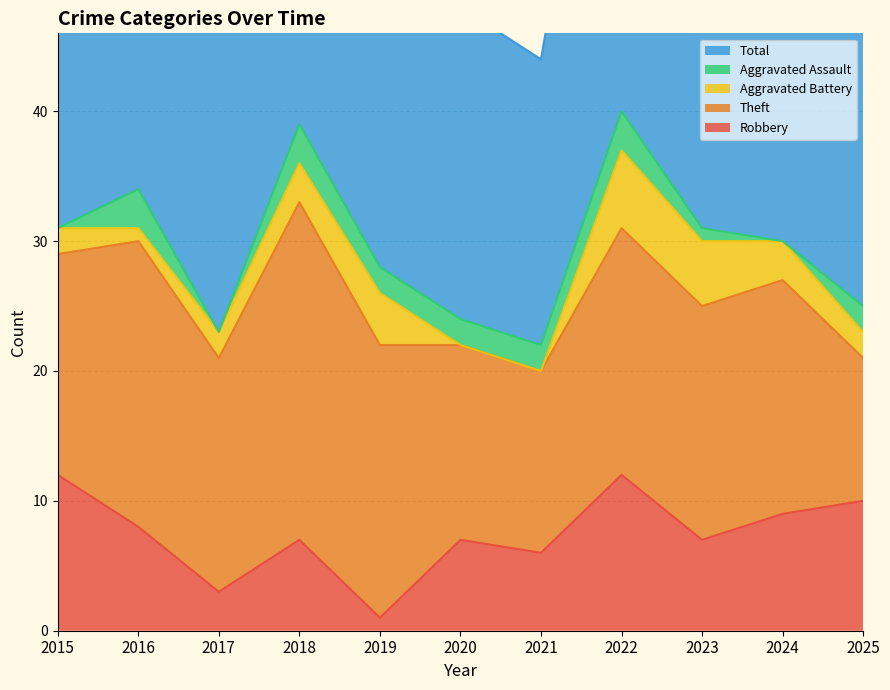

What is the average value of the Aggravated Battery series?

3